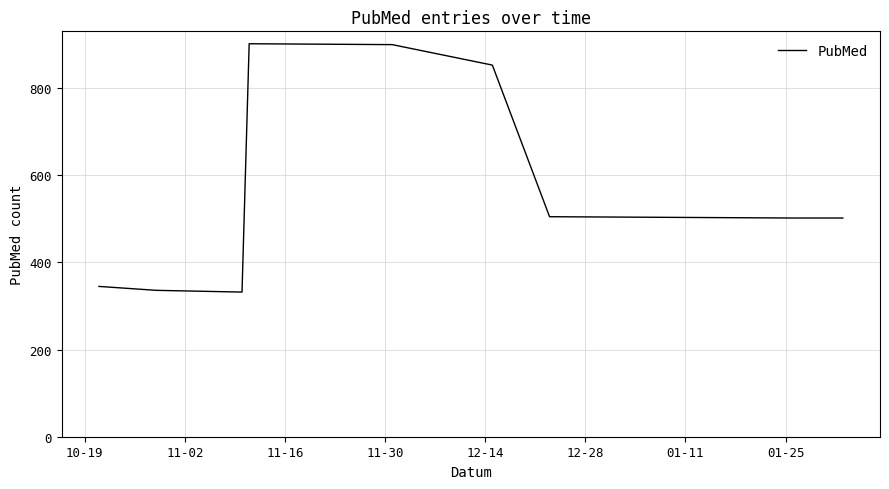

What is the difference between the maximum and minimum values?

570